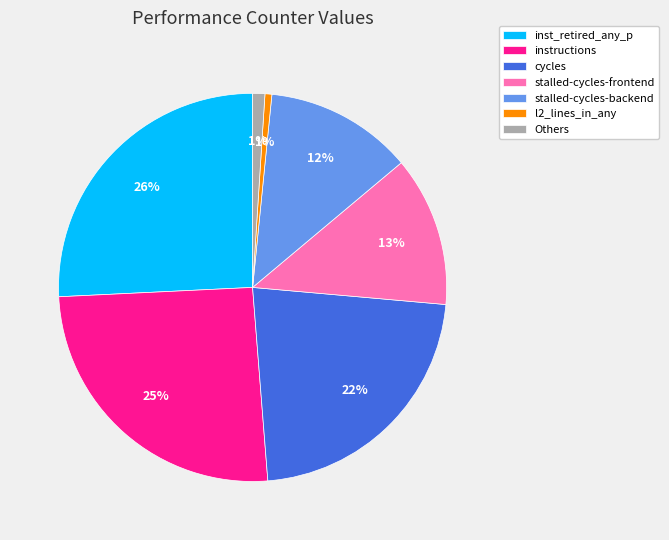

Combined, do inst_retired_any_p and l2_lines_in_any account for over 50%?

No